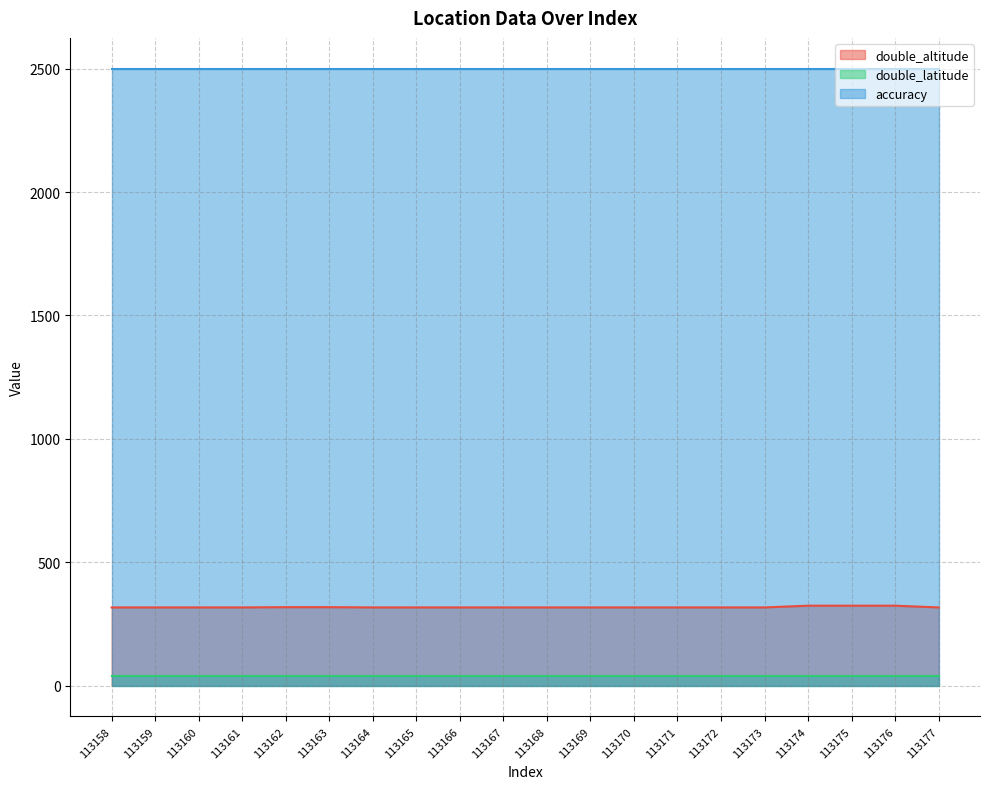

Does the chart have visible grid lines?

Yes